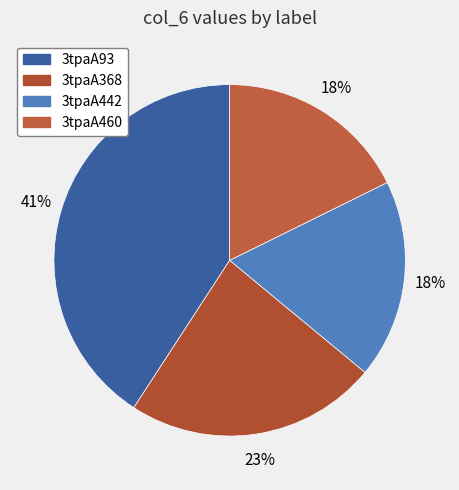

What percentage is the 3tpaA442 slice, to the nearest percent?

18%